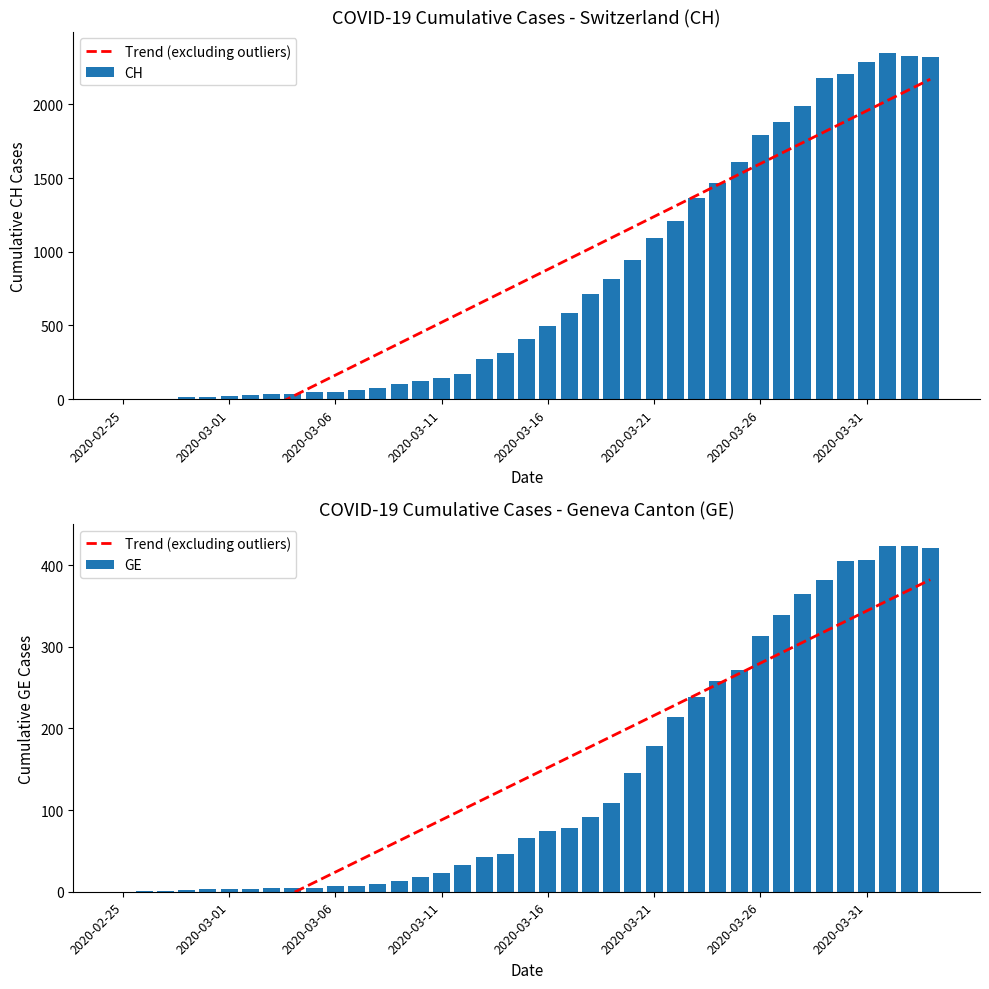

How many values in the CH series are below 407?

19